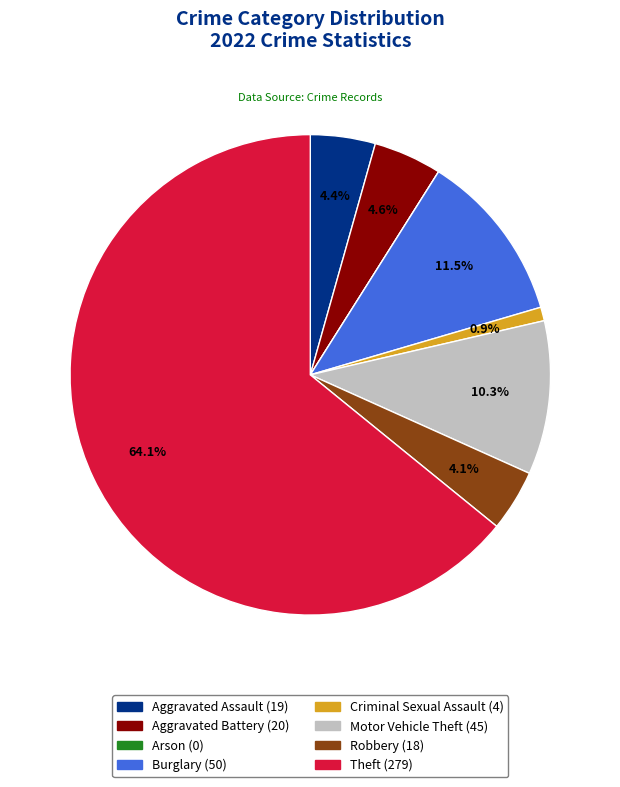

What portion of the pie excludes Aggravated Assault?

95.6%